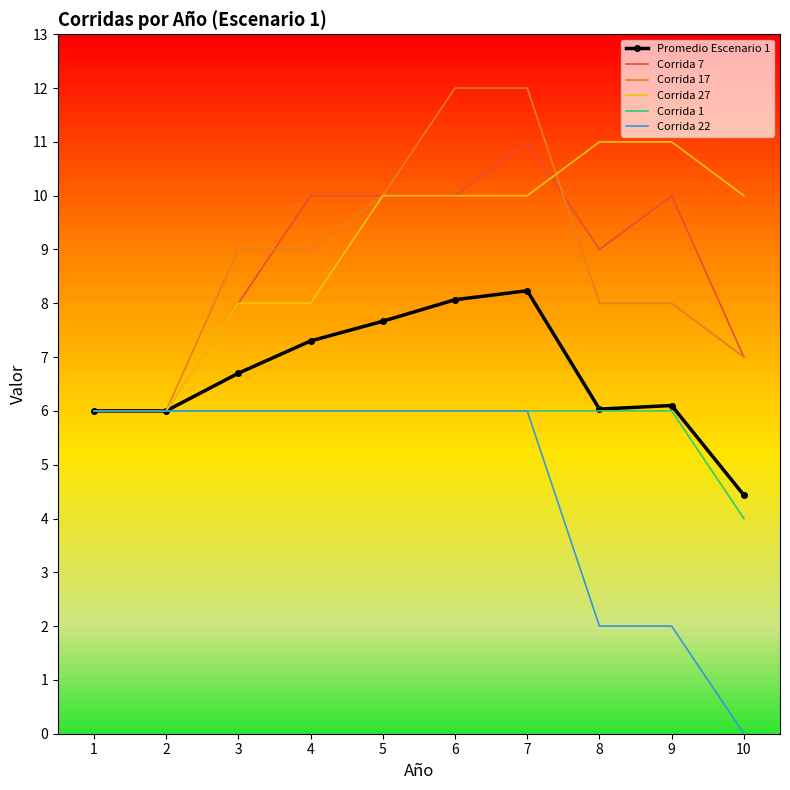

Reading left to right, transcribe all the data shown in this chart.

Promedio Escenario 1: 6.0	6.0	6.7	7.3	7.7	8.1	8.2	6.0	6.1	4.4
Corrida 7: 6.0	6.0	8.0	10.0	10.0	10.0	11.0	9.0	10.0	7.0
Corrida 17: 6.0	6.0	9.0	9.0	10.0	12.0	12.0	8.0	8.0	7.0
Corrida 27: 6.0	6.0	8.0	8.0	10.0	10.0	10.0	11.0	11.0	10.0
Corrida 1: 6.0	6.0	6.0	6.0	6.0	6.0	6.0	6.0	6.0	4.0
Corrida 22: 6.0	6.0	6.0	6.0	6.0	6.0	6.0	2.0	2.0	0.0